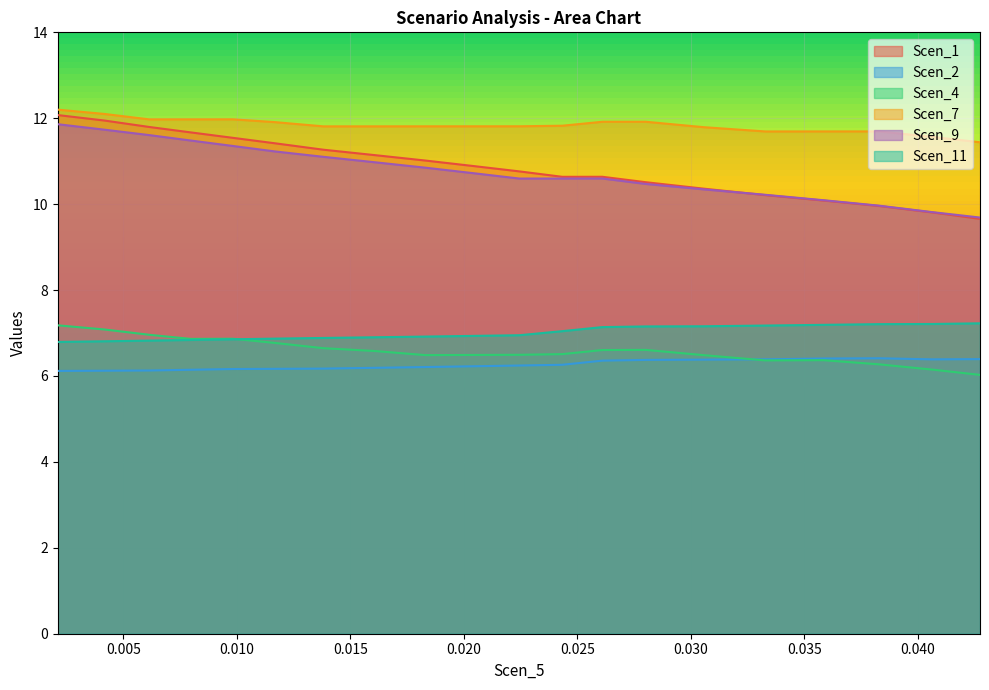

How many lines are shown in the chart?

6